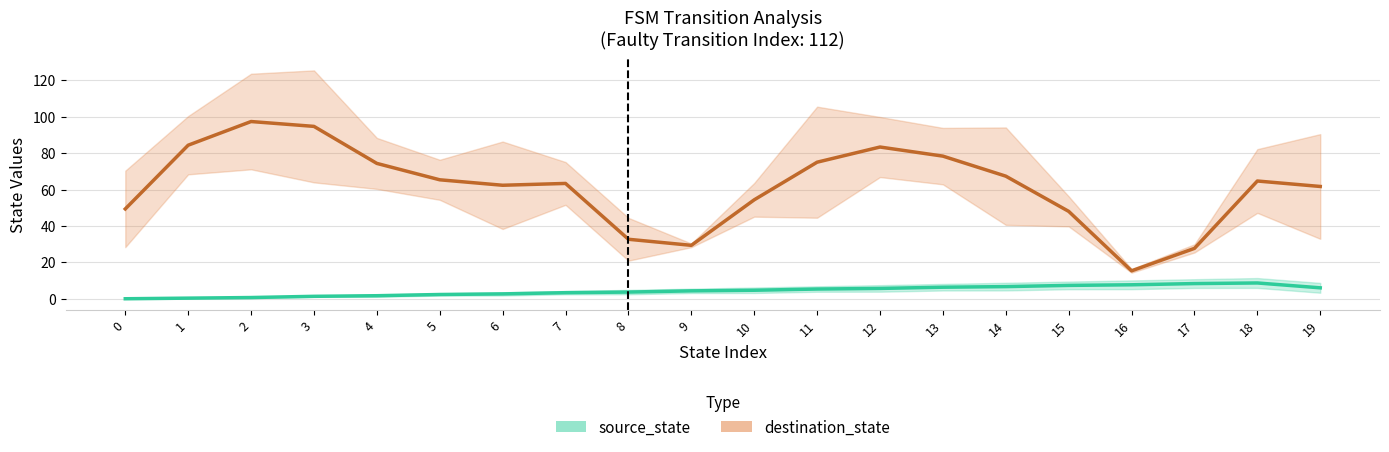

How many lines are shown in the chart?

2